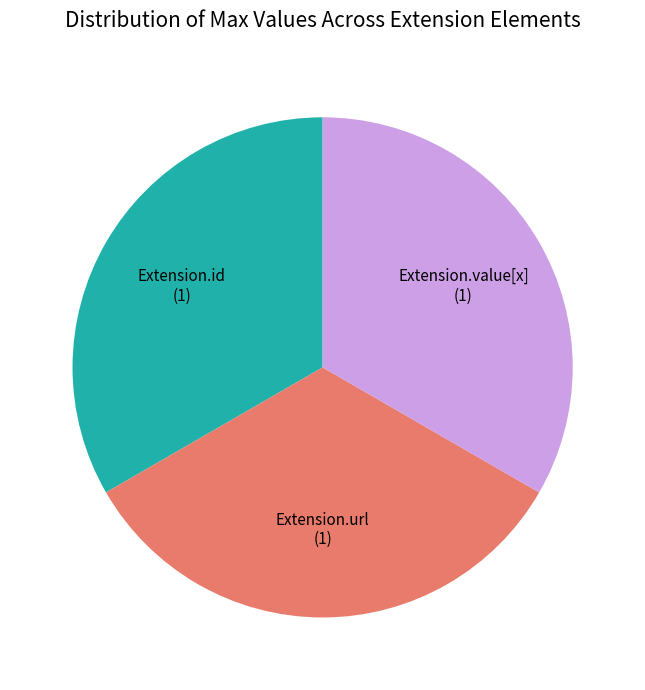

Is there any slice that represents more than half of the pie?

No